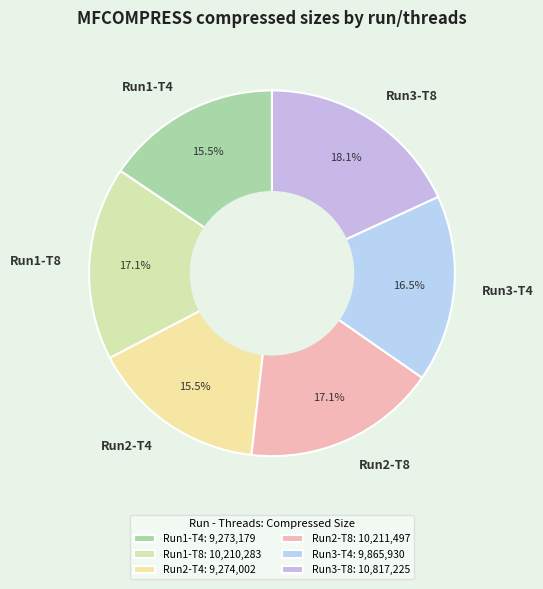

Which has a higher value, Run2-T8 or Run1-T4?

Run2-T8